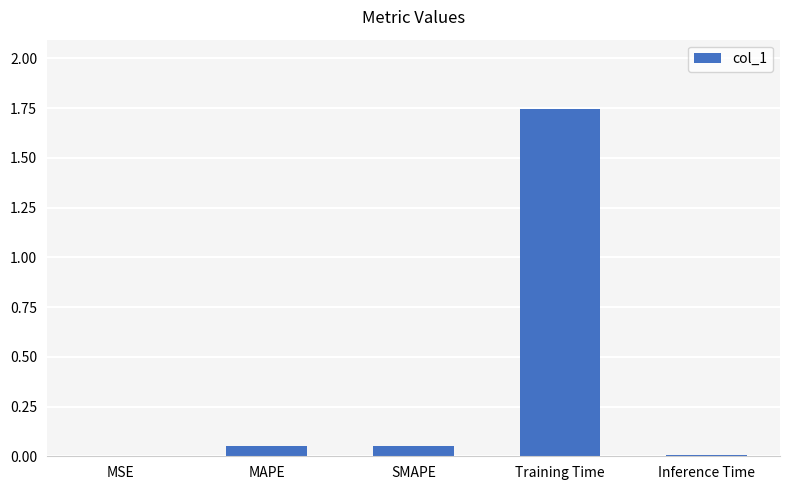

Between SMAPE and Training Time, which is larger?

Training Time